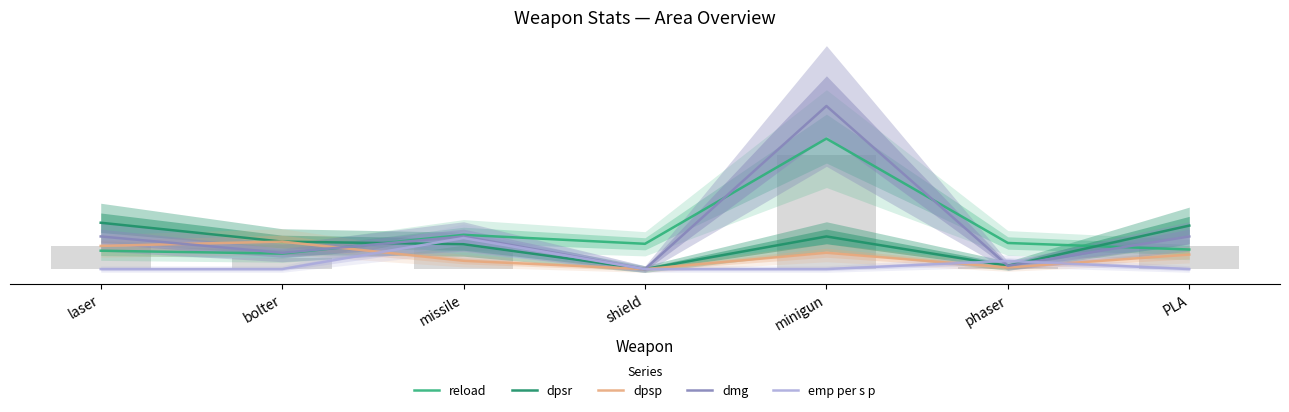

The value of emp per s p at PLA is 0.0. True or false?

True